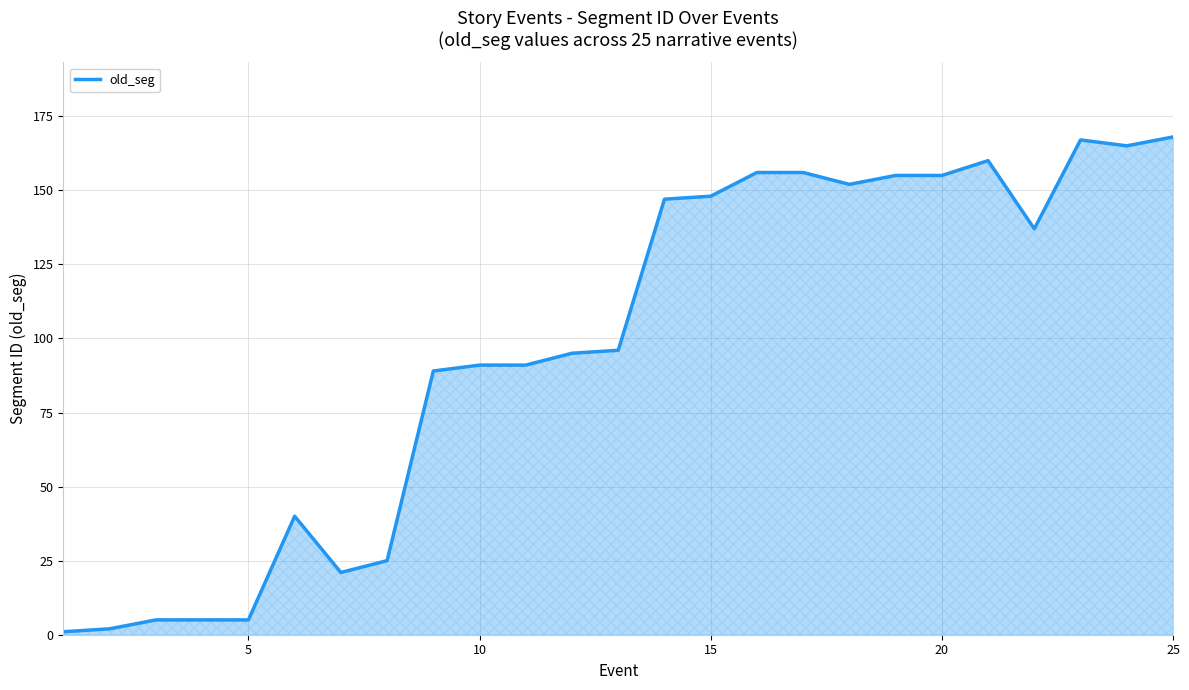

What is the greatest value displayed?

168